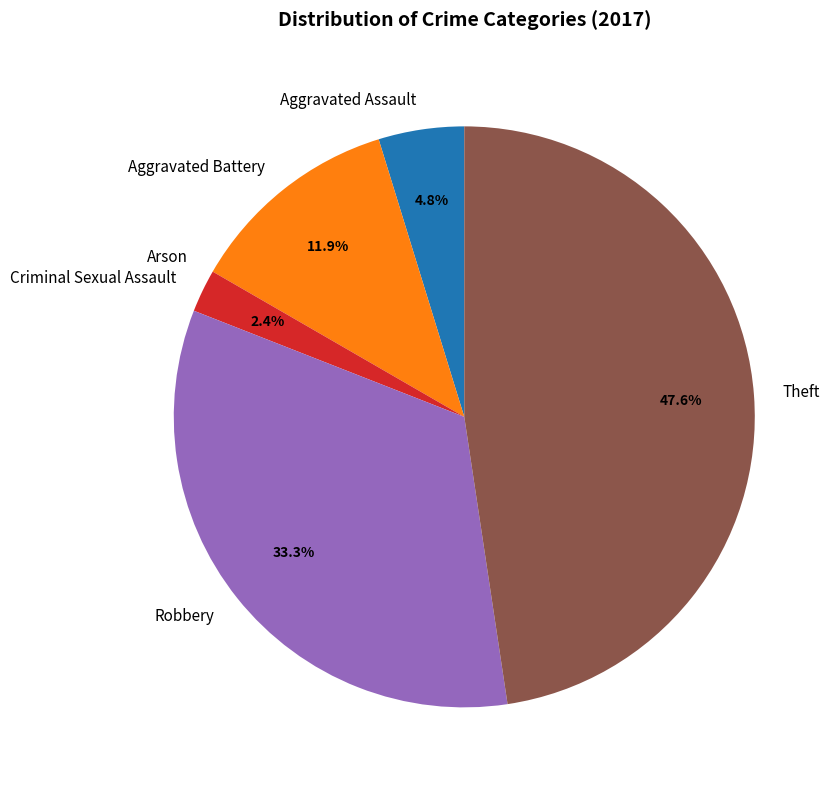

Which slice is the largest?

Theft